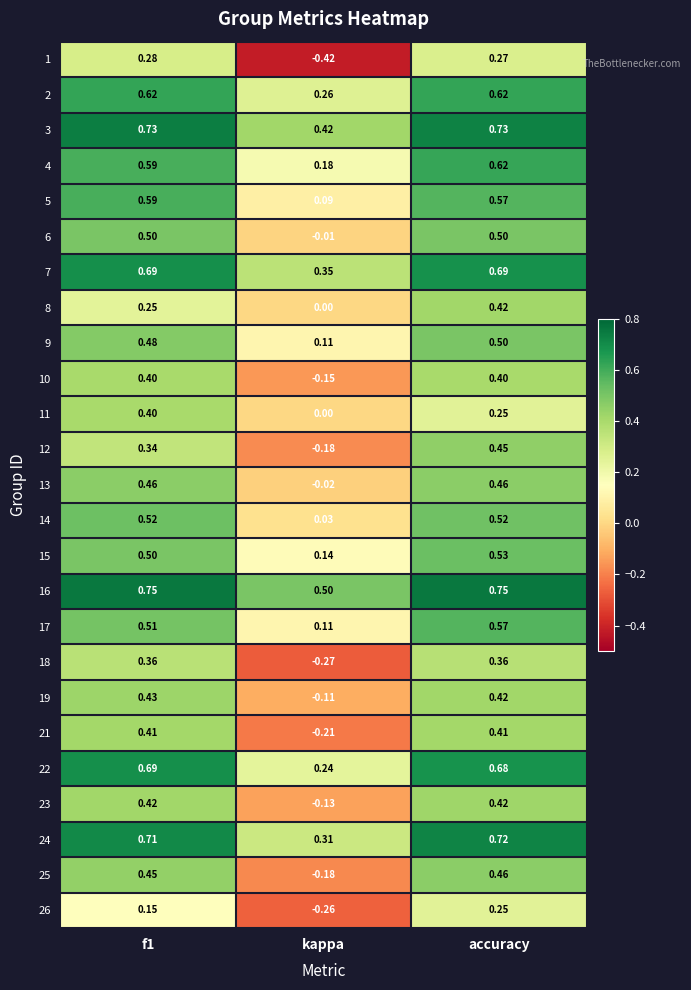

At which label is 11 closest to 0?

kappa